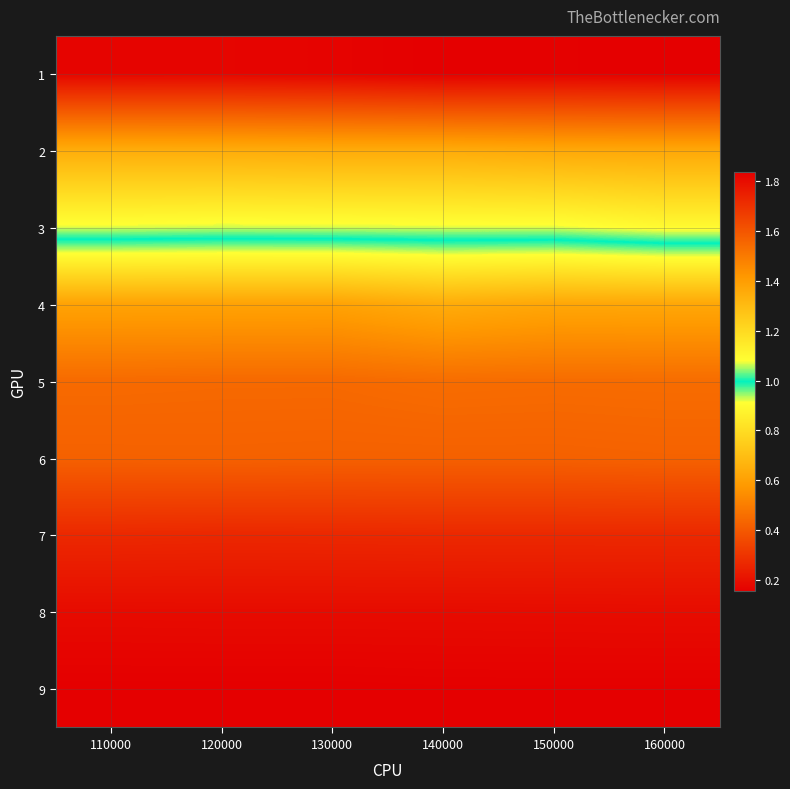

At how many categories does at least one series exceed 1?

6